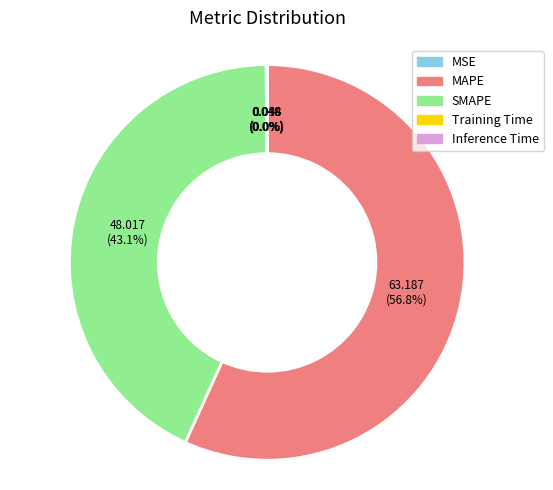

Which has a higher value, SMAPE or MAPE?

MAPE